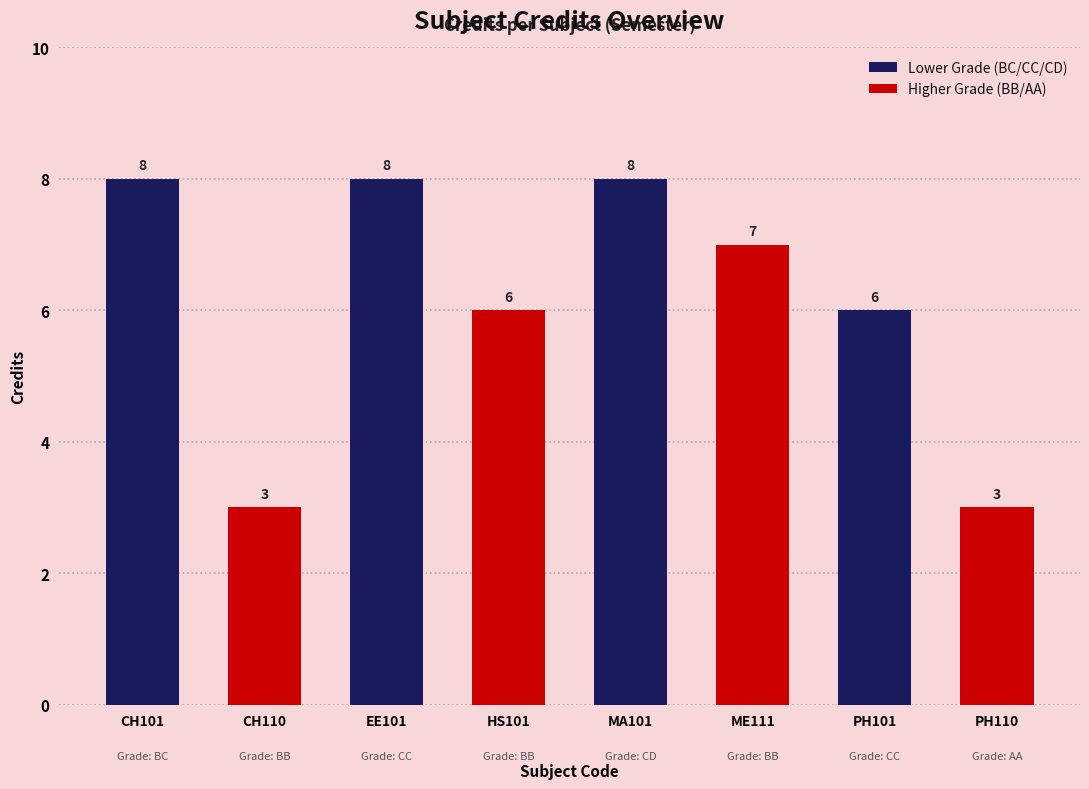

True or false: the data shows 3 at CH110.

True